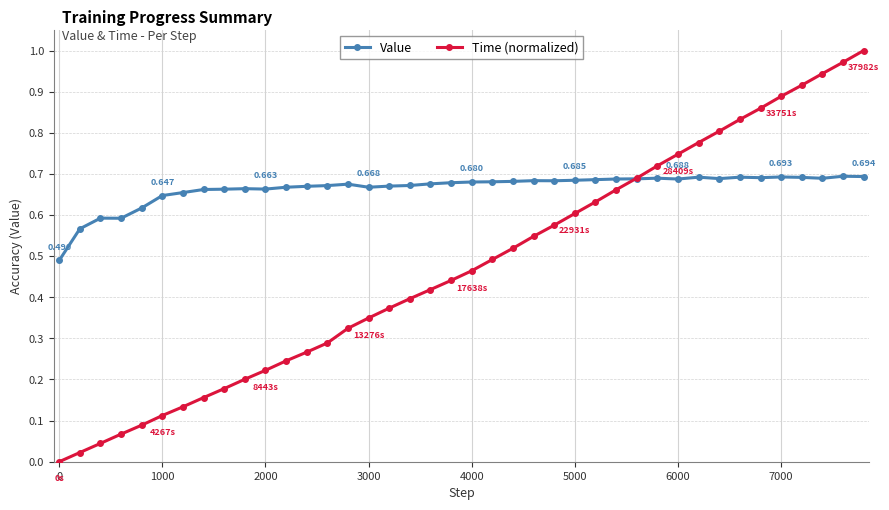

Which series has the largest range (max minus min)?

Time (normalized)